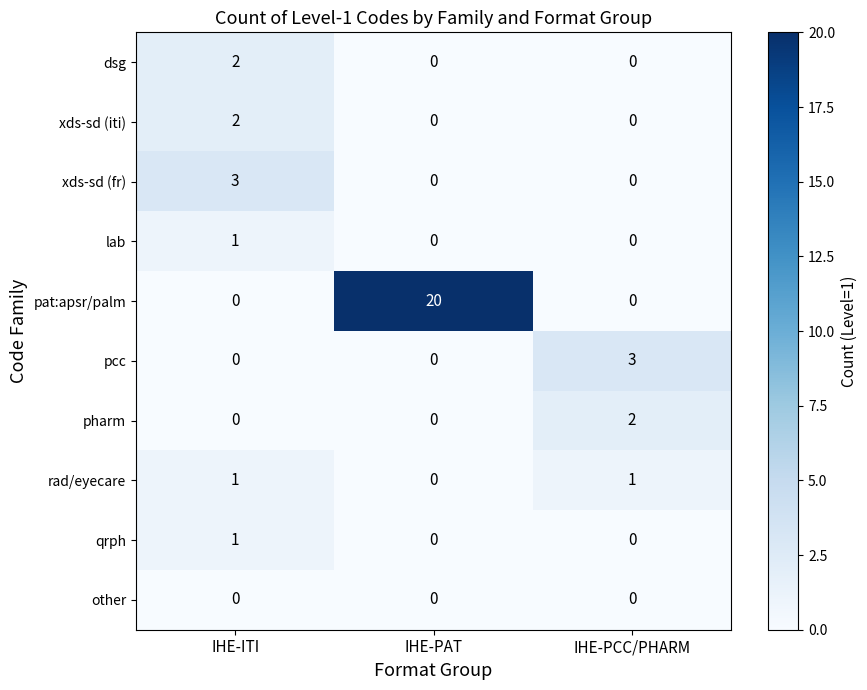

Reading left to right, transcribe all the data shown in this chart.

dsg: IHE-ITI=2	IHE-PAT=0	IHE-PCC/PHARM=0
xds-sd (iti): IHE-ITI=2	IHE-PAT=0	IHE-PCC/PHARM=0
xds-sd (fr): IHE-ITI=3	IHE-PAT=0	IHE-PCC/PHARM=0
lab: IHE-ITI=1	IHE-PAT=0	IHE-PCC/PHARM=0
pat:apsr/palm: IHE-ITI=0	IHE-PAT=20	IHE-PCC/PHARM=0
pcc: IHE-ITI=0	IHE-PAT=0	IHE-PCC/PHARM=3
pharm: IHE-ITI=0	IHE-PAT=0	IHE-PCC/PHARM=2
rad/eyecare: IHE-ITI=1	IHE-PAT=0	IHE-PCC/PHARM=1
qrph: IHE-ITI=1	IHE-PAT=0	IHE-PCC/PHARM=0
other: IHE-ITI=0	IHE-PAT=0	IHE-PCC/PHARM=0